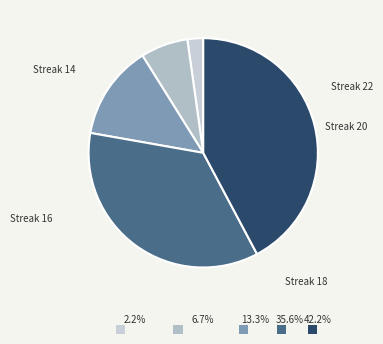

Does any single category account for the majority?

No